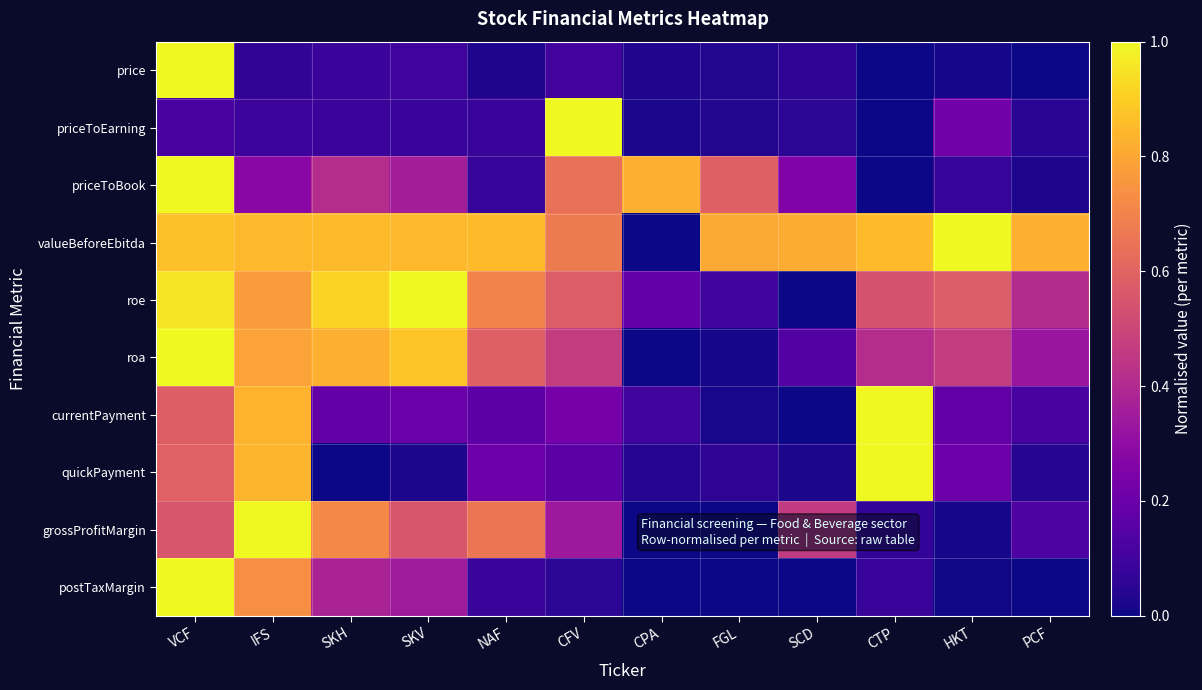

Rank the series at CTP from highest to lowest value.

currentPayment, quickPayment, valueBeforeEbitda, roe, roa, postTaxMargin, grossProfitMargin, price, priceToEarning, priceToBook